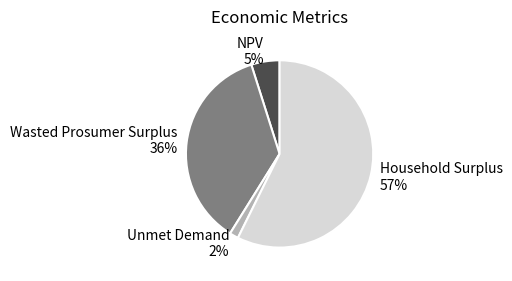

Does any single category account for the majority?

Yes